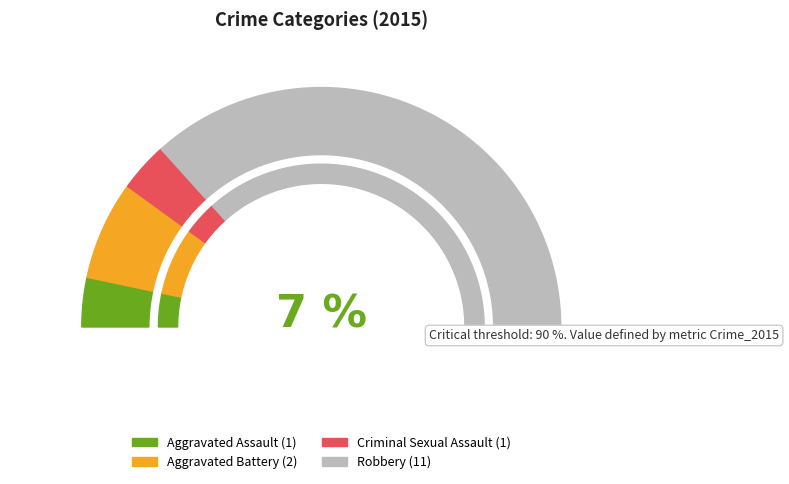

Is there any slice that represents more than half of the pie?

Yes